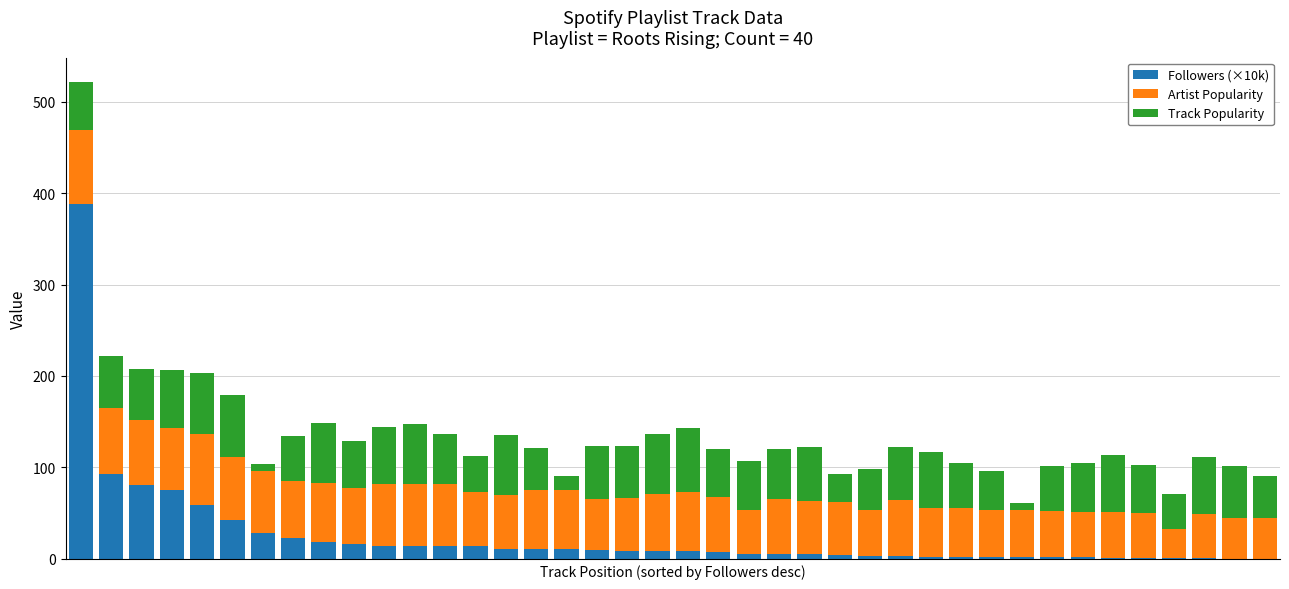

What is the highest value of the Followers (×10k) series?

388.2